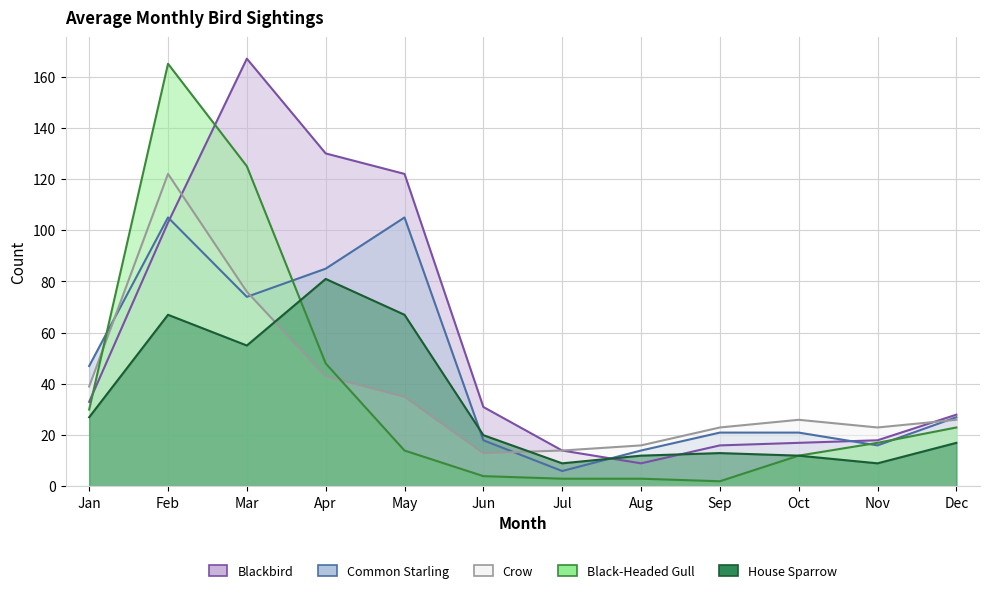

What is the spread (max minus min) of values at Feb?

98